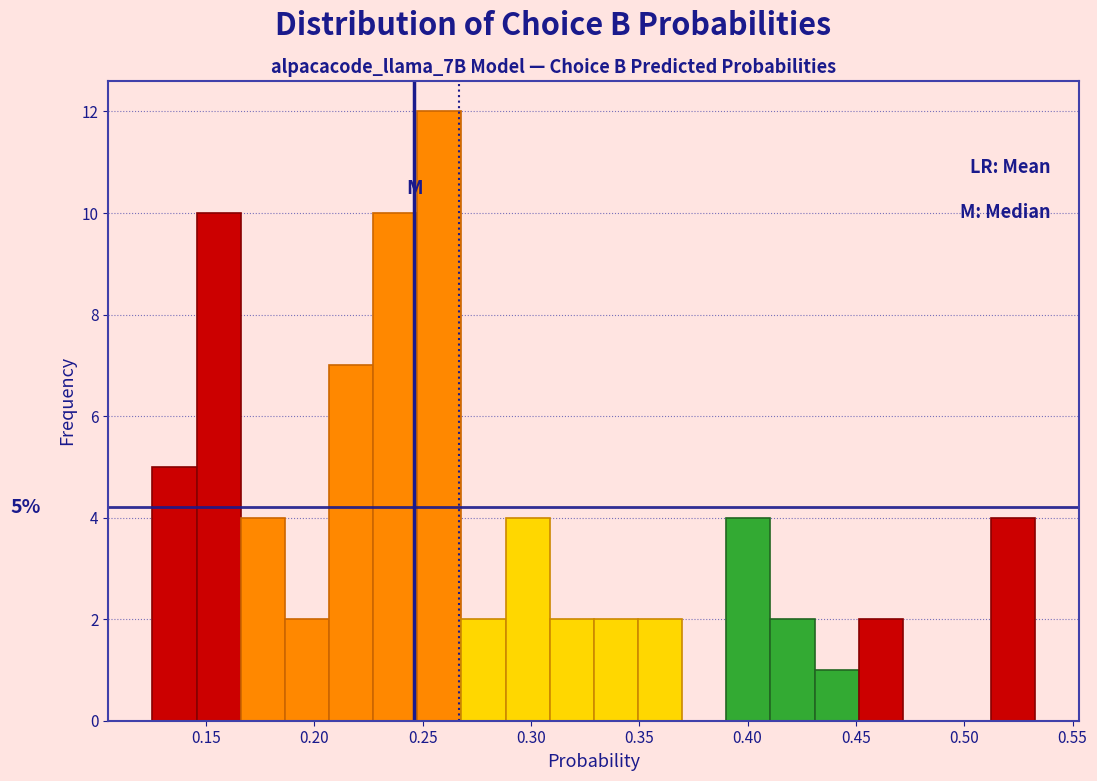

Over which range of the x-axis is the bar tallest?

0.250 to 0.270